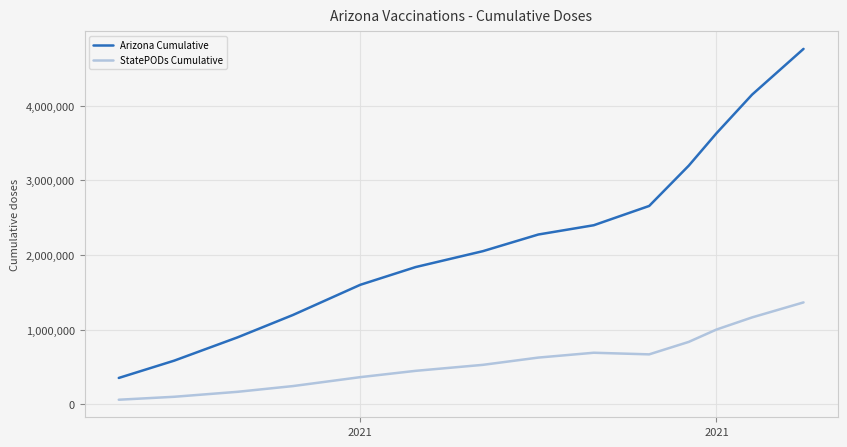

What is the greatest value displayed?

4761884